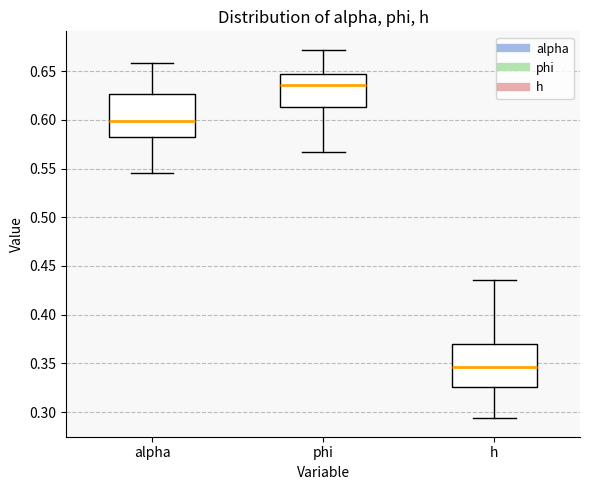

Where does the median line of the box for h sit on the y-axis? The values are not printed on the chart, so give them approximately, as read against the axis.

0.345